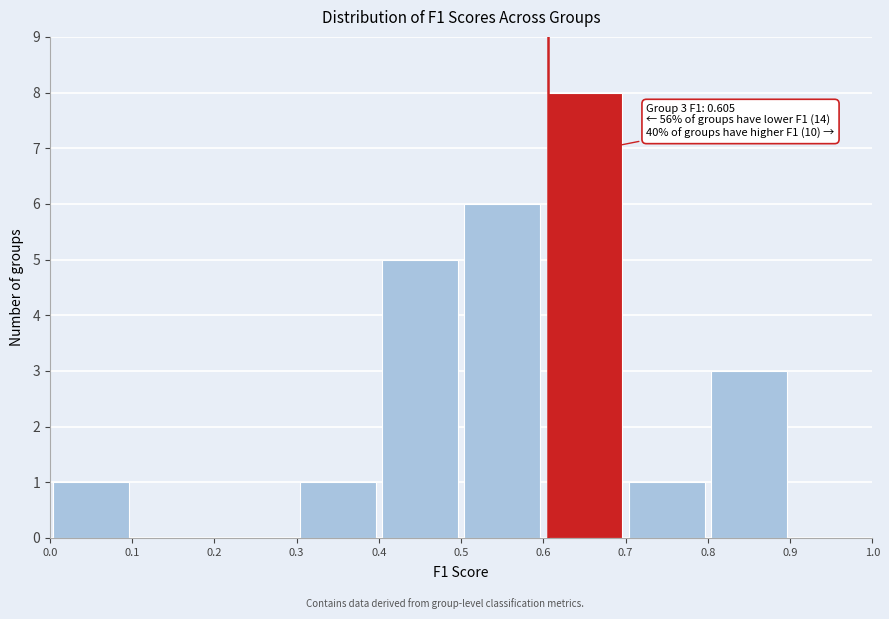

Over which range of the x-axis is the bar tallest?

0.6 to 0.7